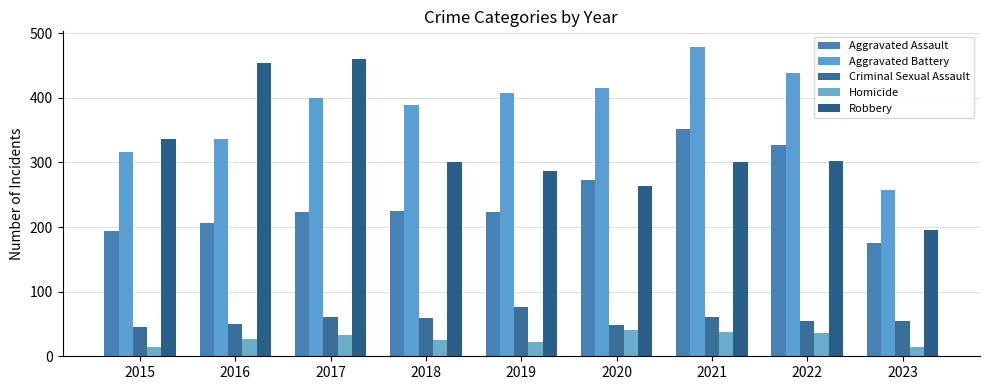

Is it true that Aggravated Assault equals 292 at 2016?

False